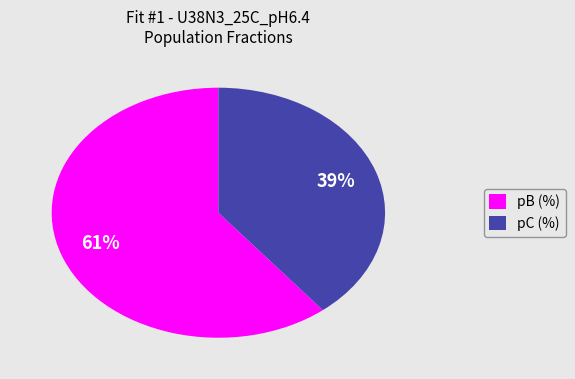

Rank the categories by value from highest to lowest.

pB (%), pC (%)